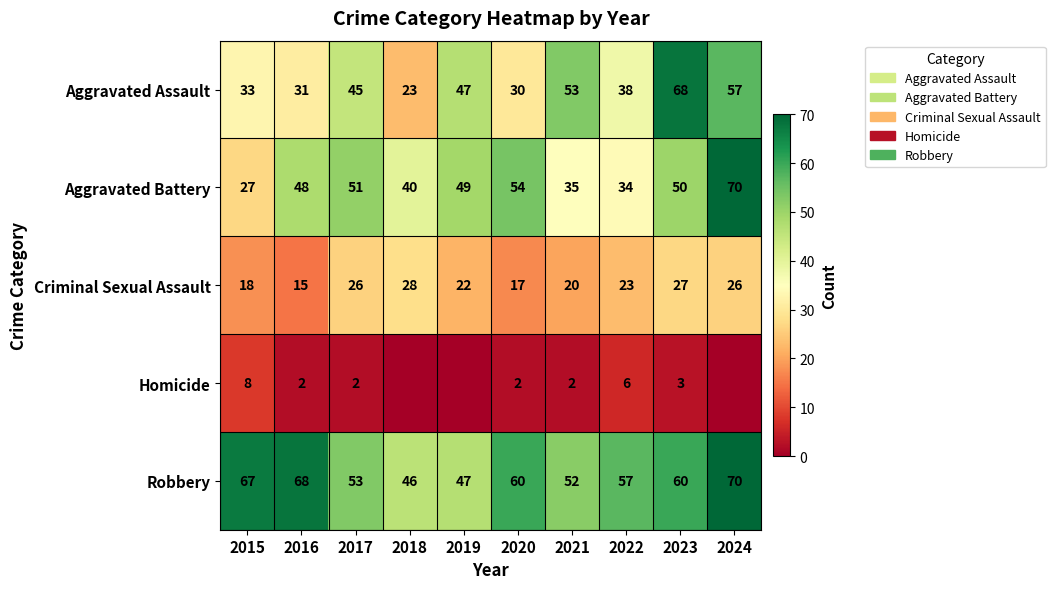

What is the difference between the maximum and minimum values in the Criminal Sexual Assault series?

13